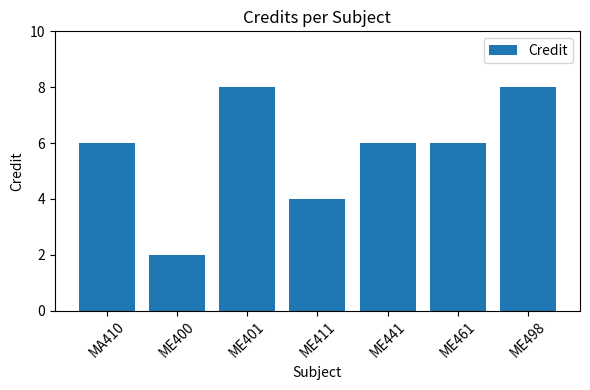

What is the value of the 5th bar from the left?

6